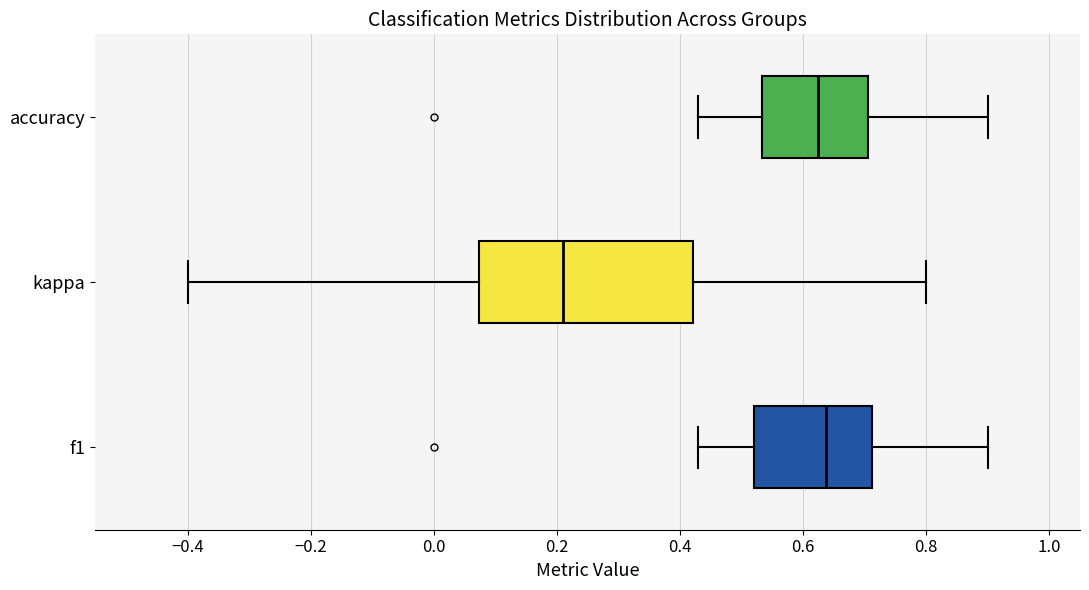

Which box's median line is the furthest to the left?

kappa